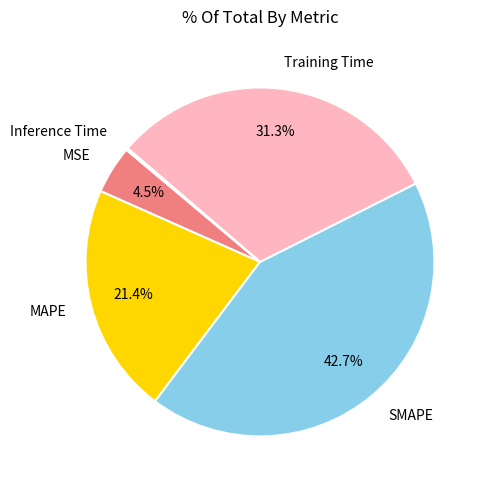

What is the largest slice in the pie chart?

SMAPE